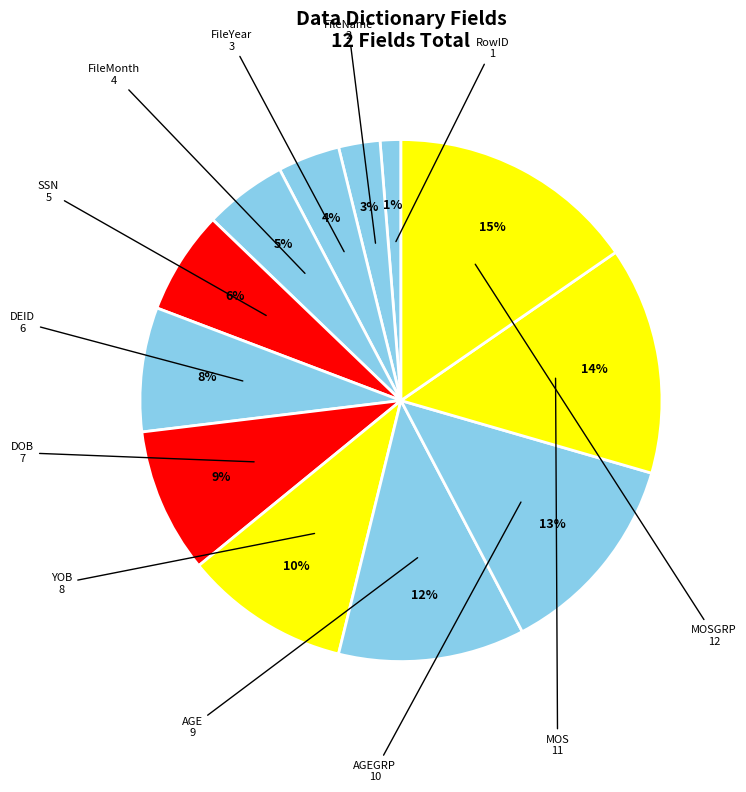

Approximately how many times larger is the value at FileMonth compared to DOB?

0.6